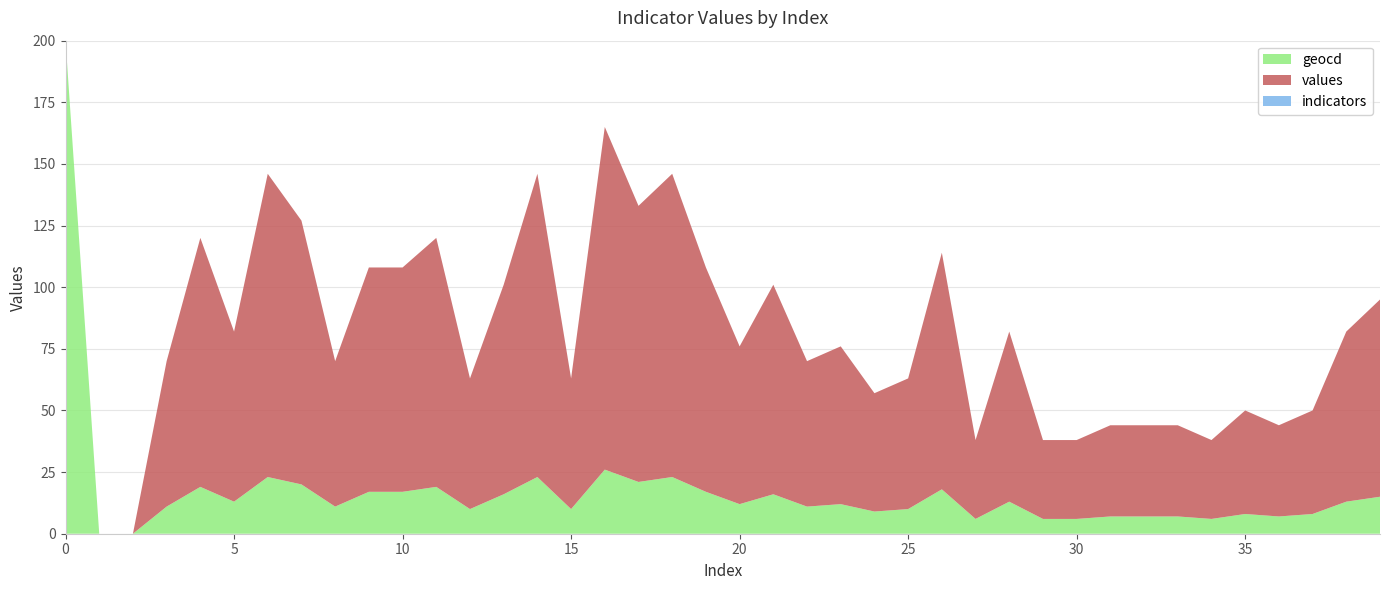

What is the highest value of the geocd series?

200